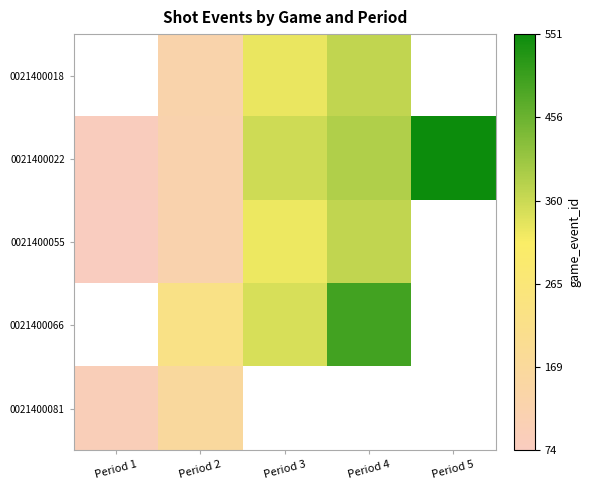

How many series are shown in this chart?

5